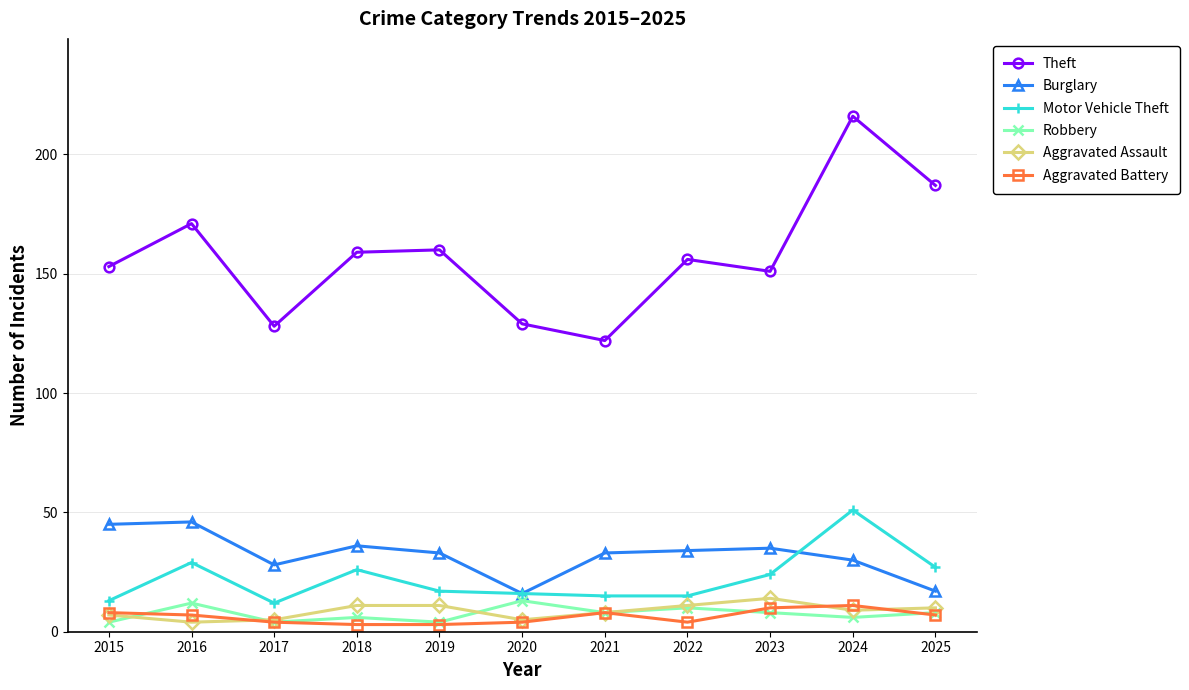

At which category does Robbery reach its first local peak?

2016